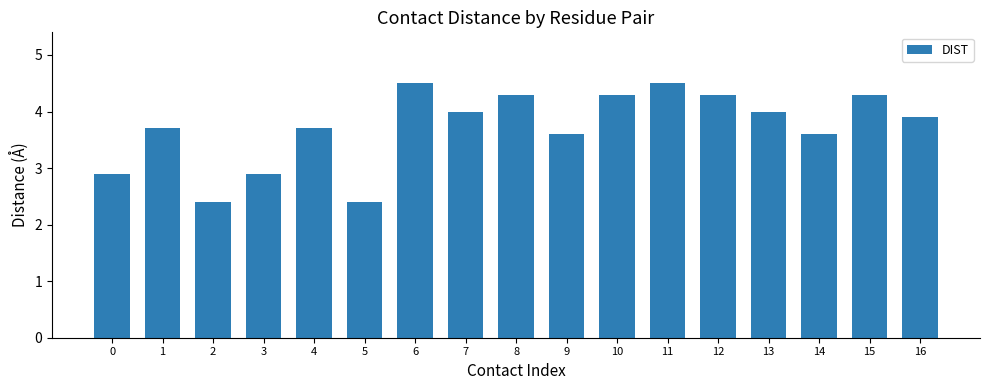

What is the difference between the values at 14 and 5?

1.2